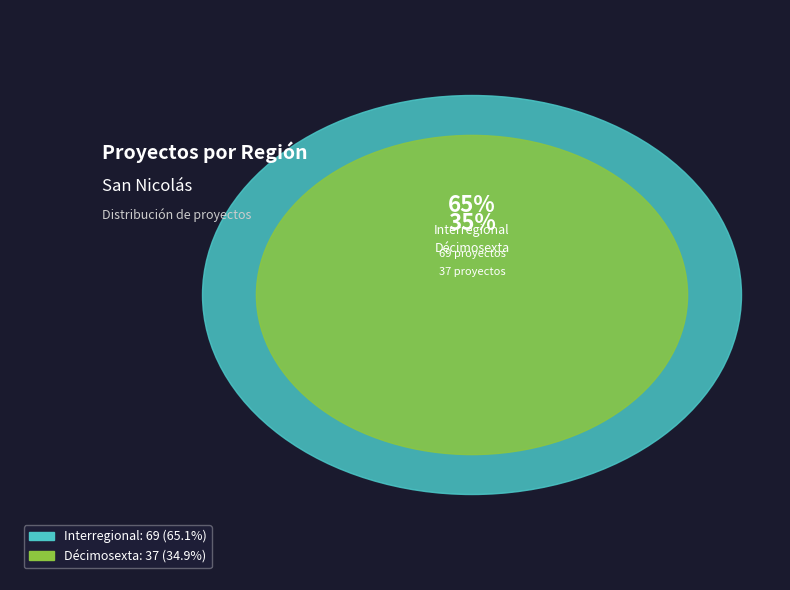

Is there a majority slice in this chart?

Yes